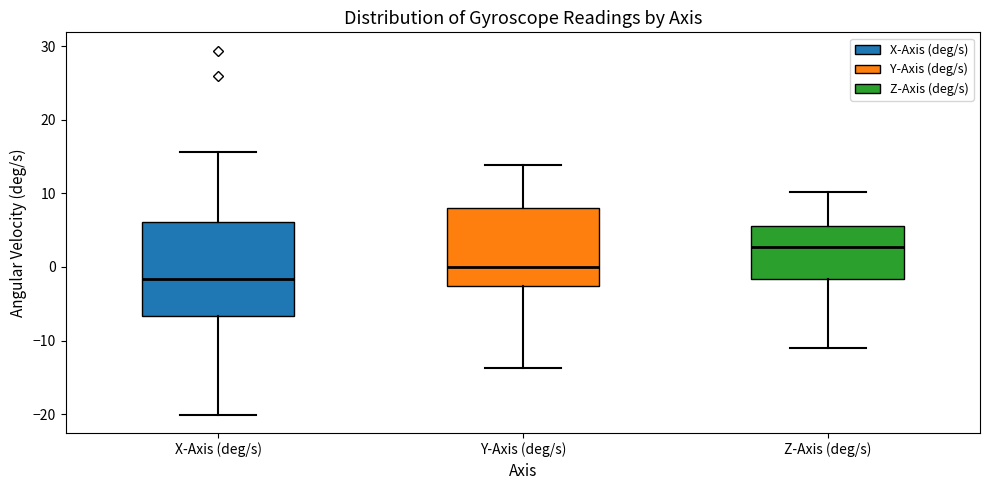

Where is the lower edge of the box for X-Axis (deg/s) on the y-axis? The values are not printed on the chart, so give them approximately, as read against the axis.

-7